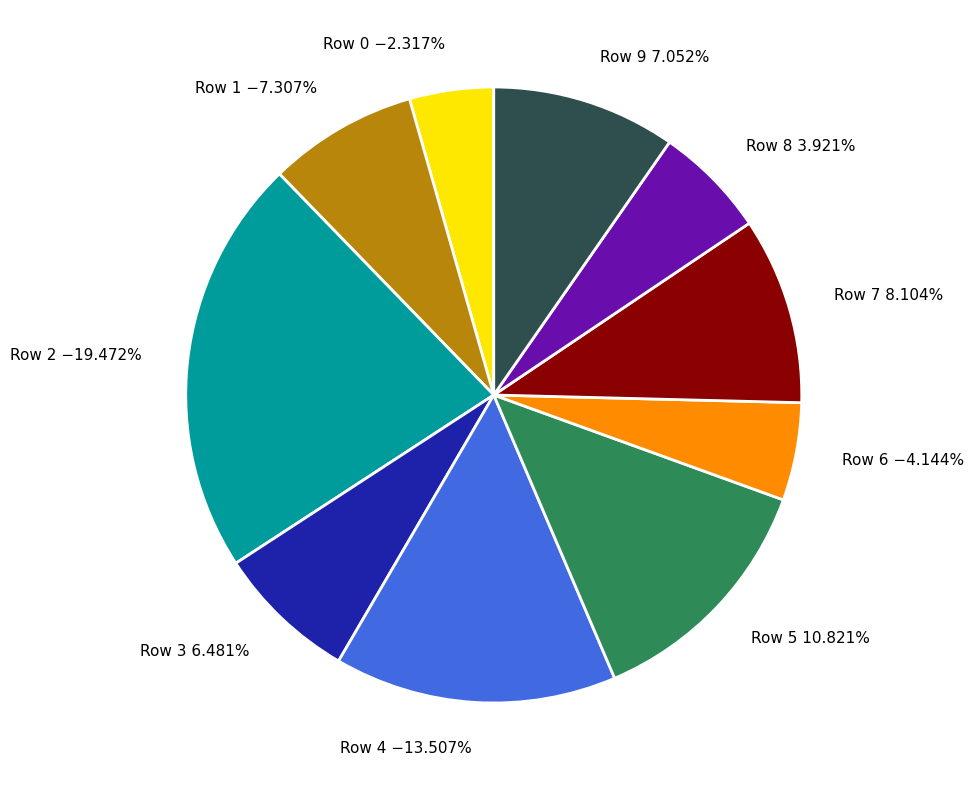

Is it true that Row 1 is 1% of the pie?

False